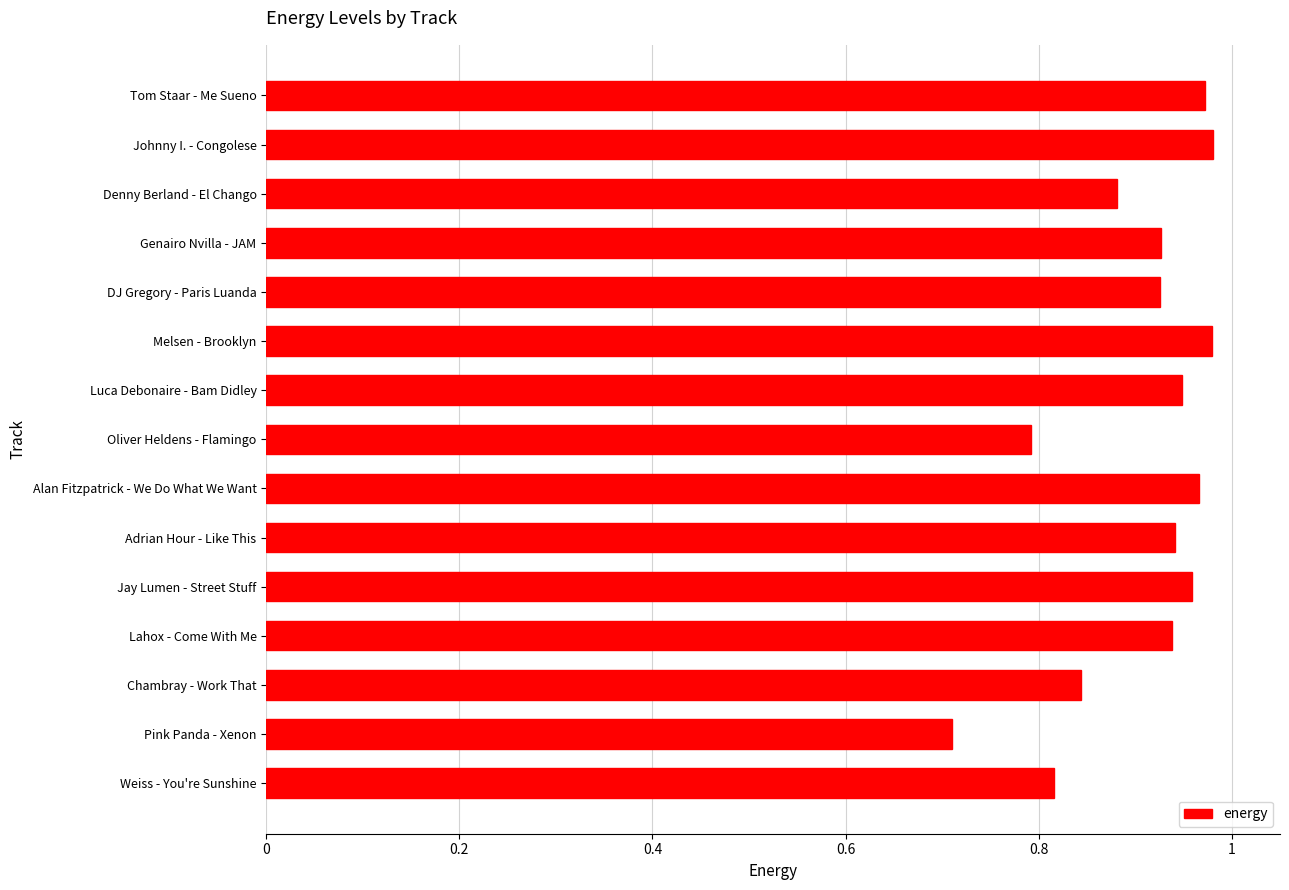

What is the sum of all values?

13.6